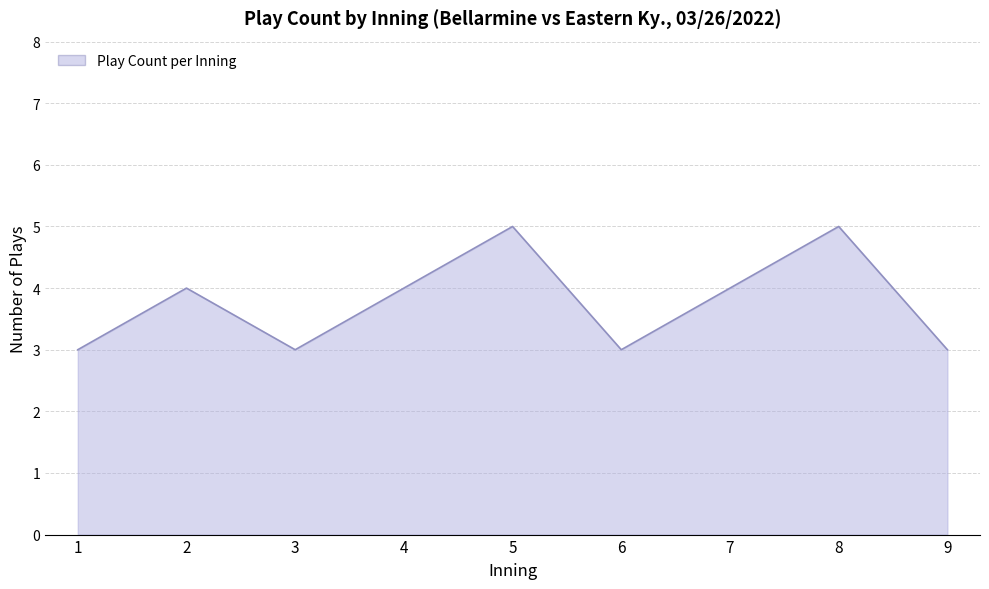

Reading right to left, what are all the values shown in this chart?

3	5	4	3	5	4	3	4	3